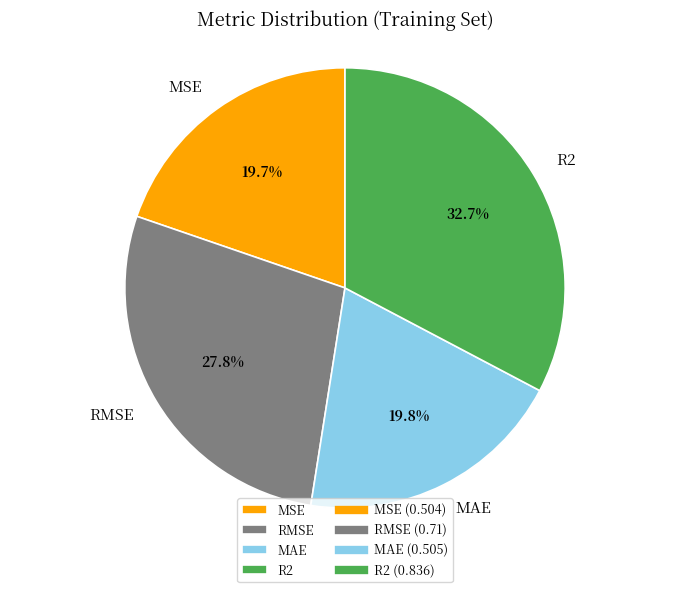

Is there any slice that represents more than half of the pie?

No